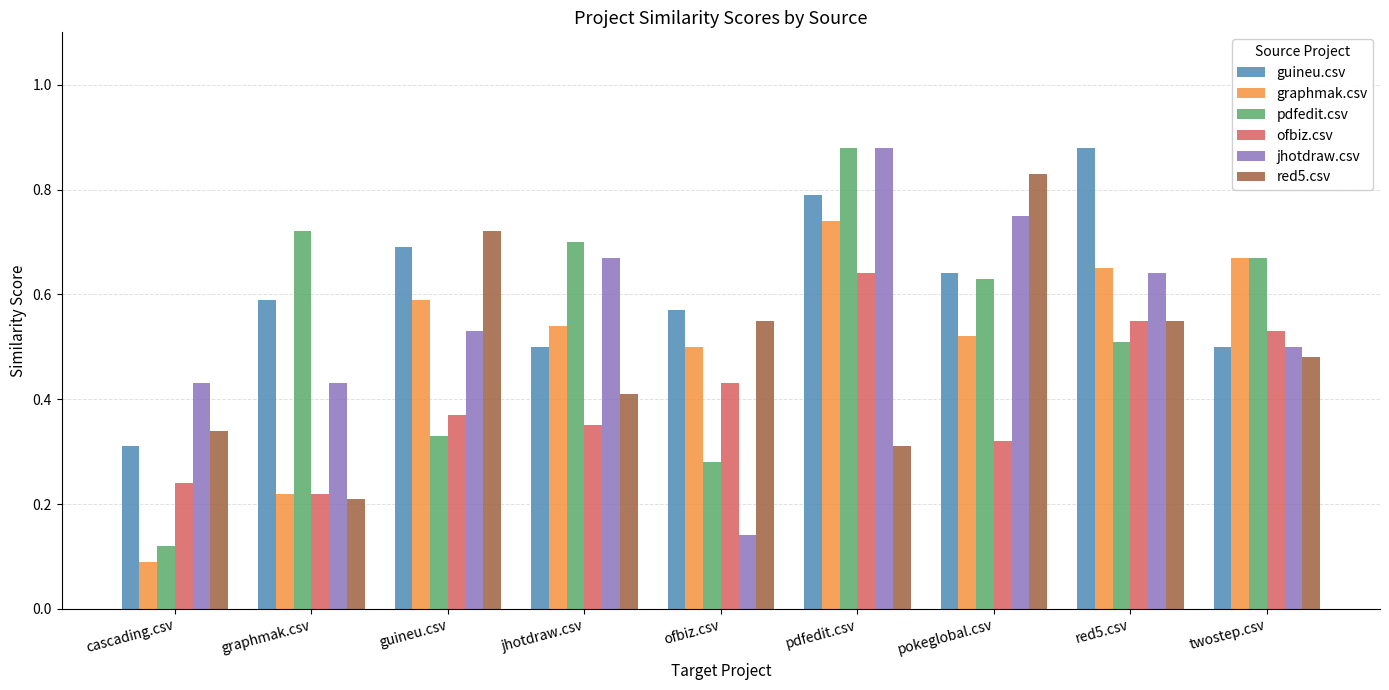

Between cascading.csv and pdfedit.csv, which series saw the biggest shift?

pdfedit.csv